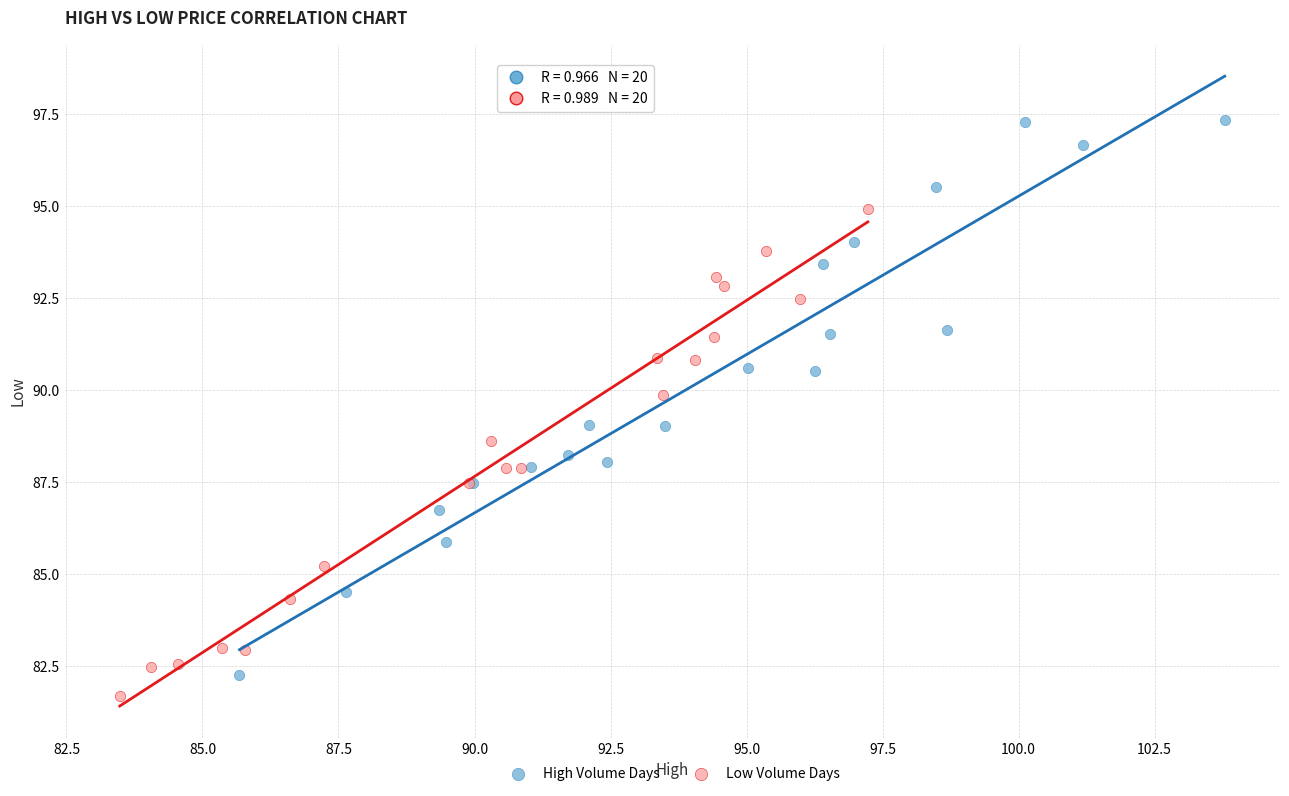

Which series contains the highest Y value?

High Volume Days